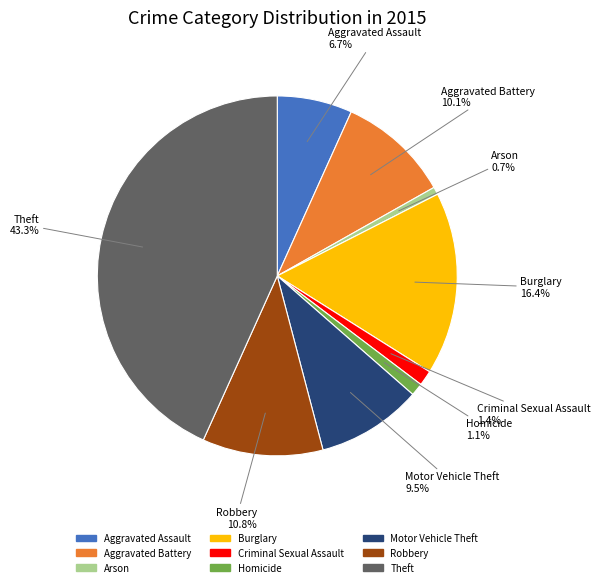

Is it true that Criminal Sexual Assault is 11% of the pie?

False